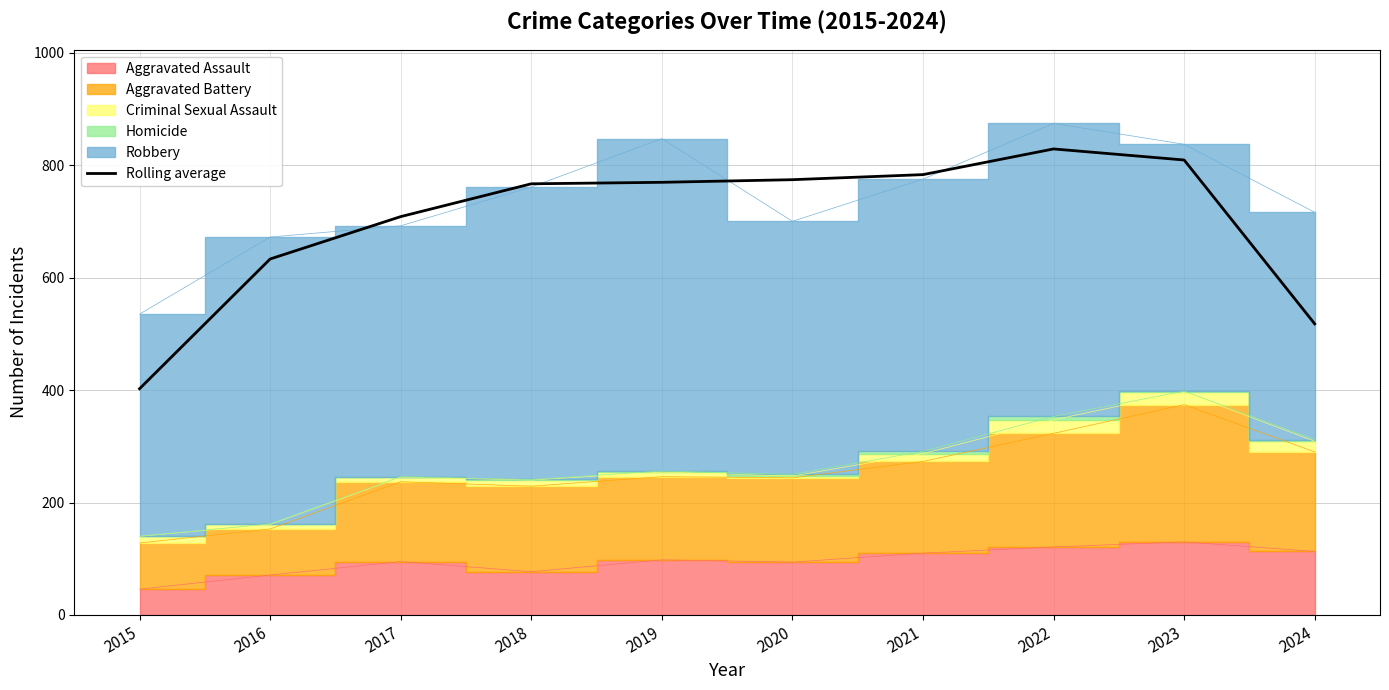

Reading left to right, transcribe all the data shown in this chart.

402.3	633.0	708.3	766.7	769.3	774.0	783.0	828.7	809.0	517.7